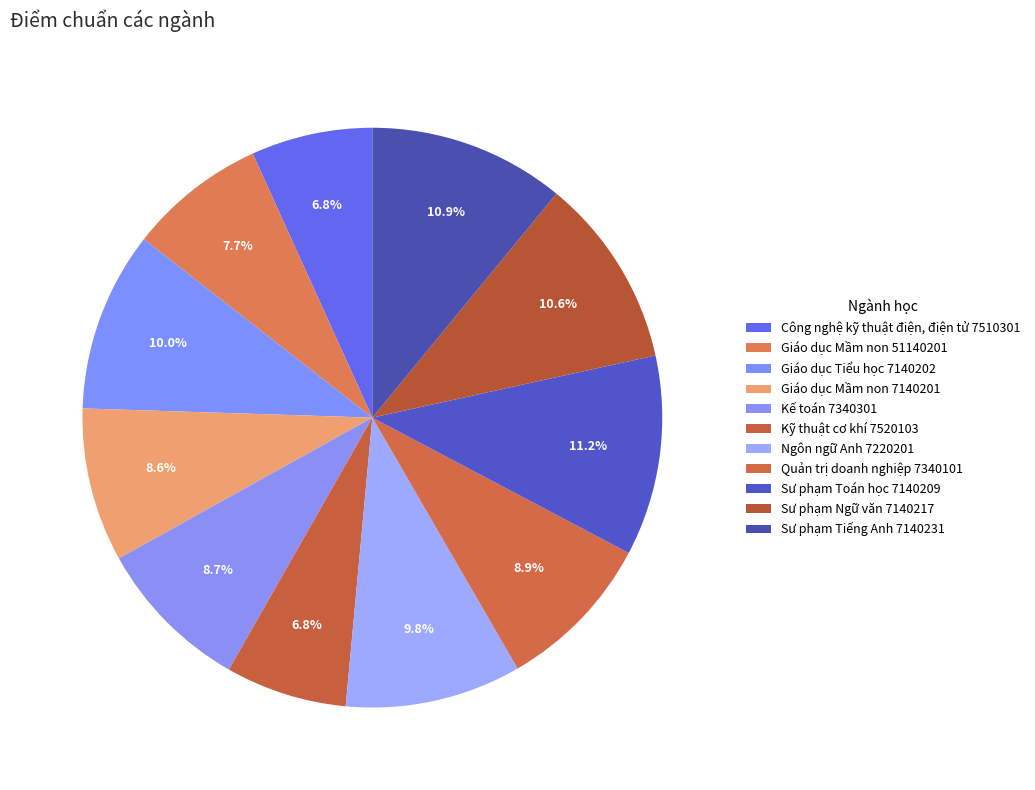

Count the number of slices in the pie.

11